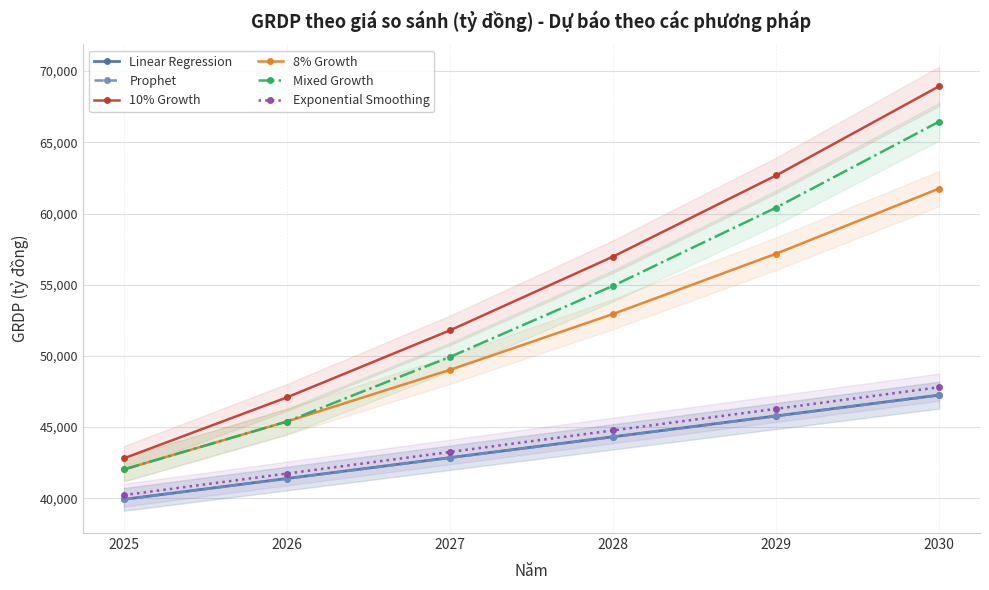

What is the maximum value shown in the chart?

68941.6